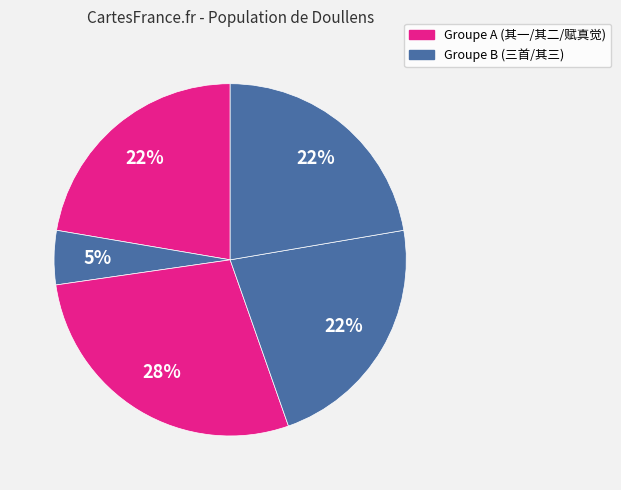

To the nearest percent, what is the average slice percentage?

20%